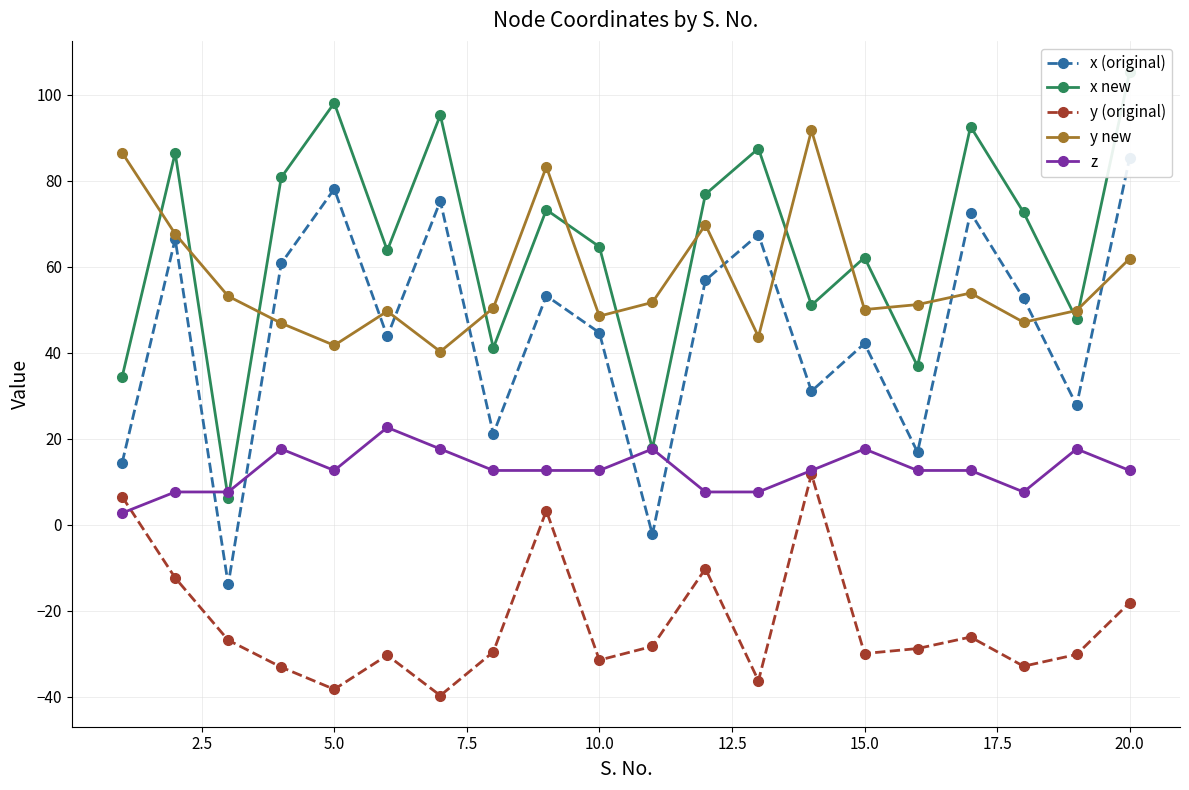

What is the average value of the z series?

12.6